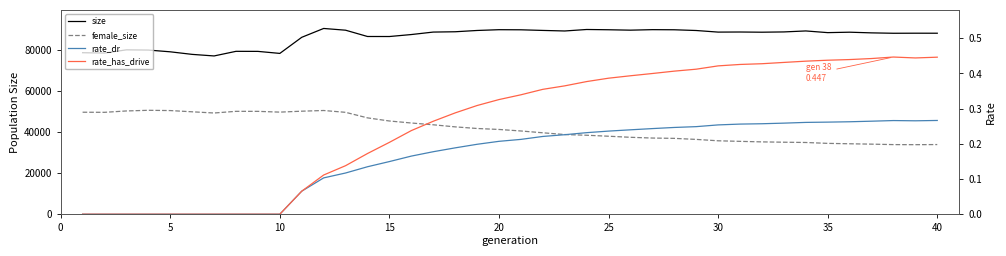

What is the sum of all rate_dr values?

6.5